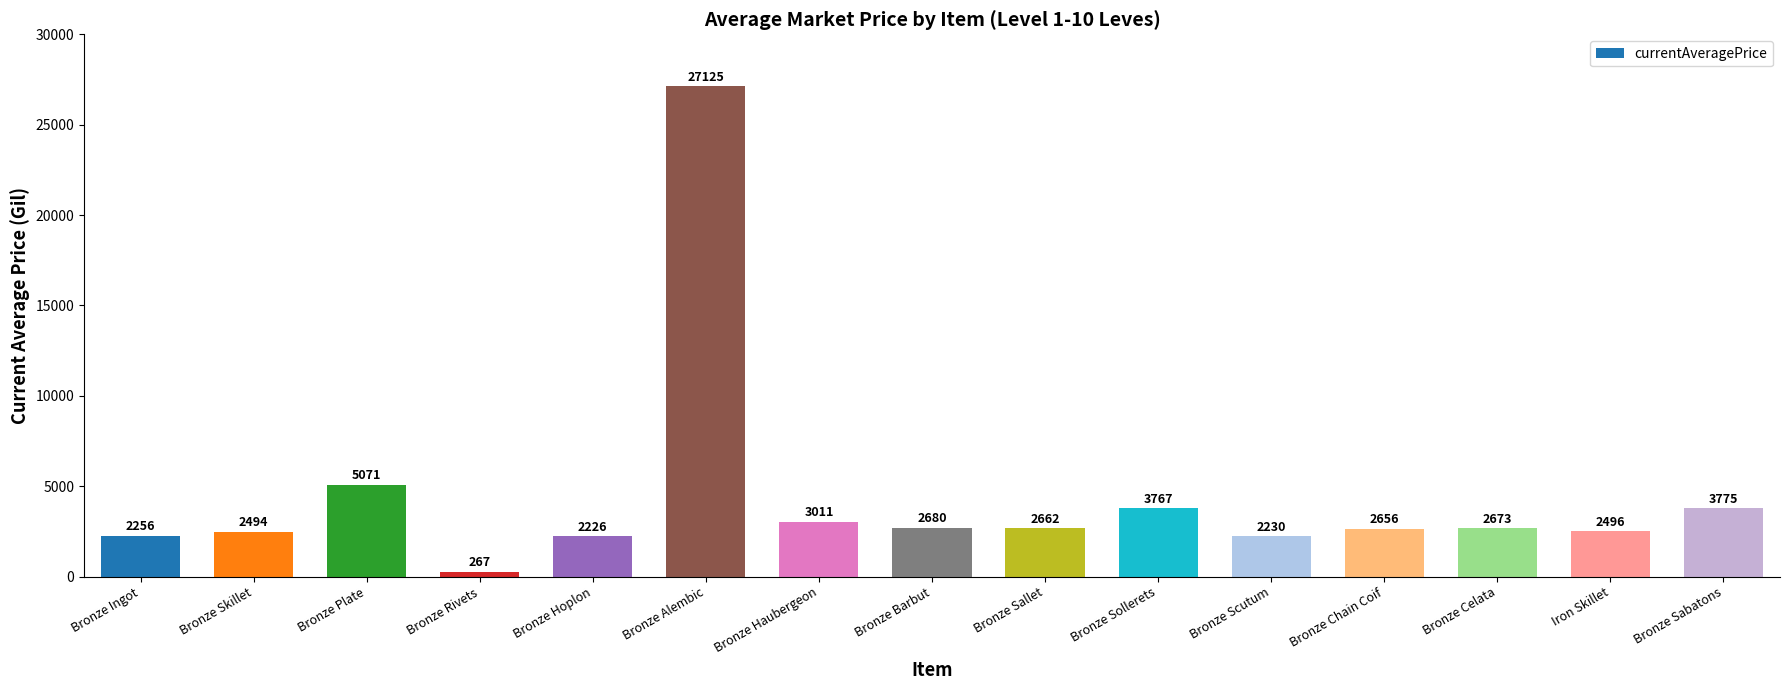

At which category does the chart reach its peak across all series?

Bronze Alembic